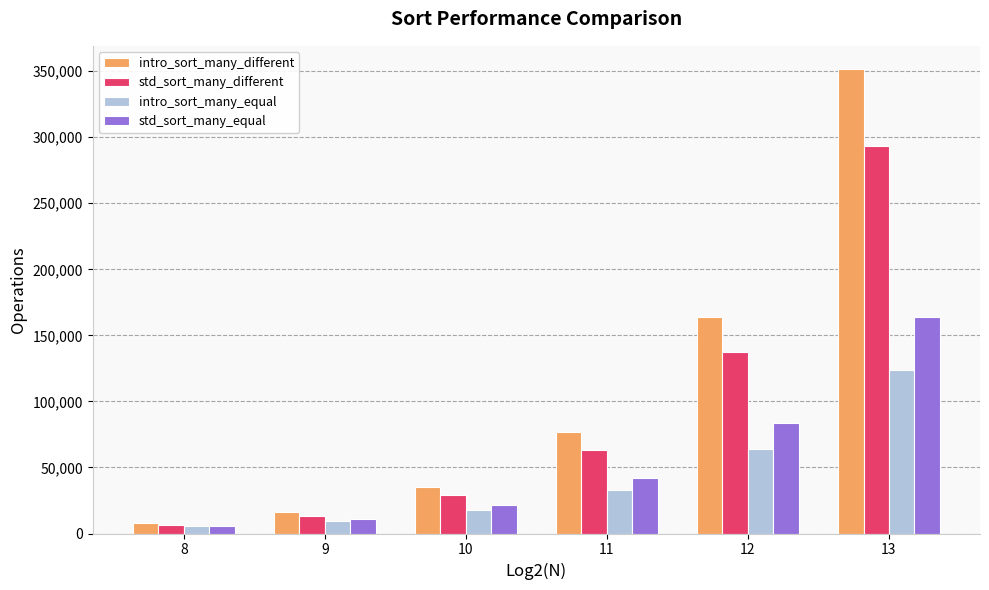

True or false: intro_sort_many_equal has a value of 5480 at 8.

True